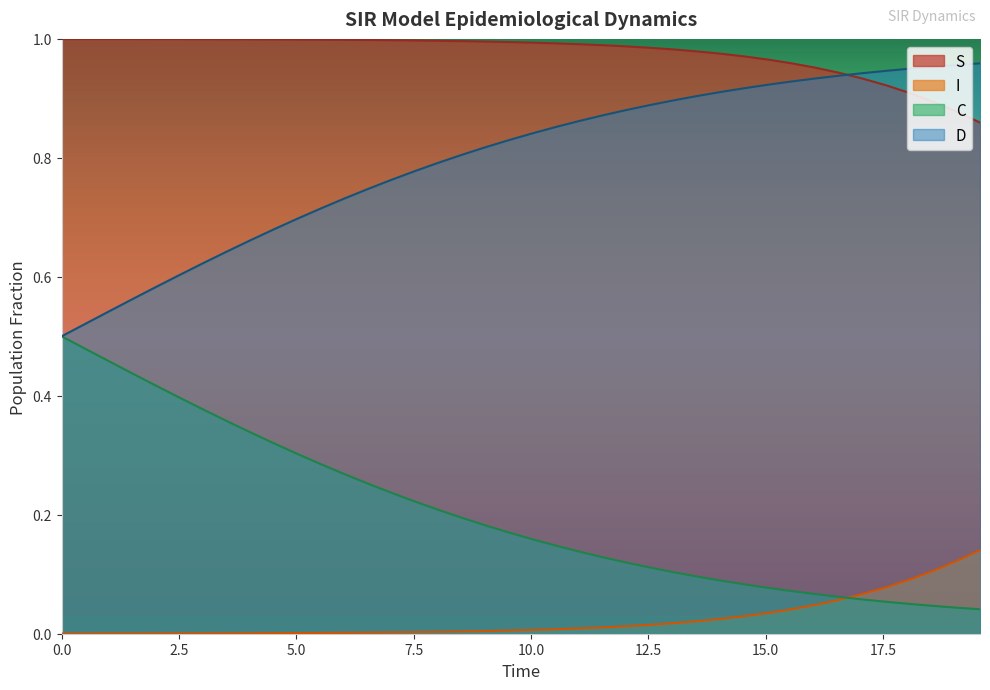

What is the average value of the D series?

0.2